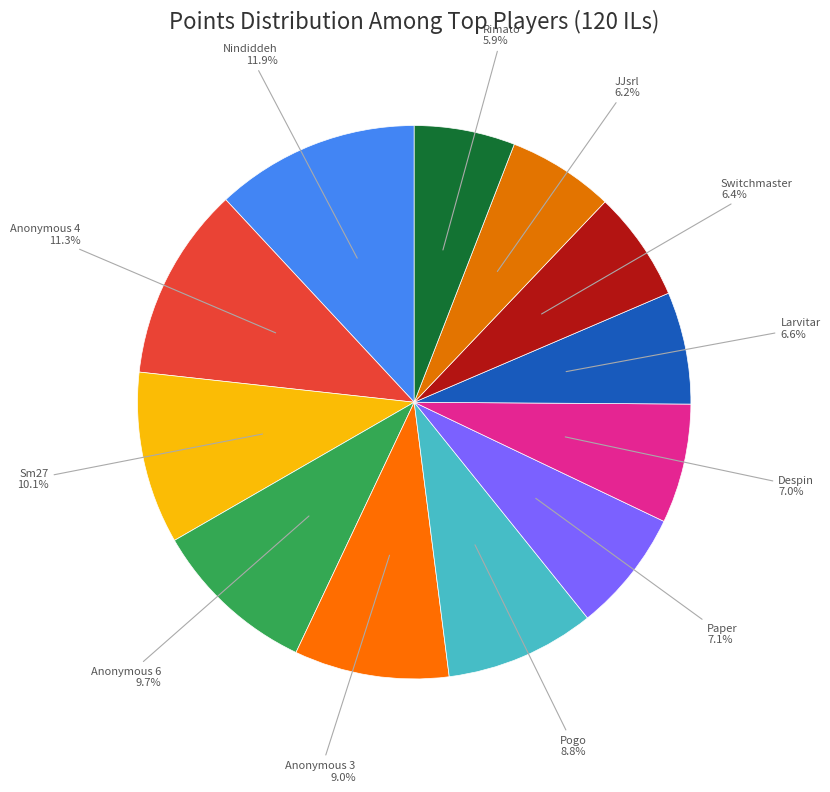

Do Larvitar and Anonymous 6 together represent more than half of the pie?

No